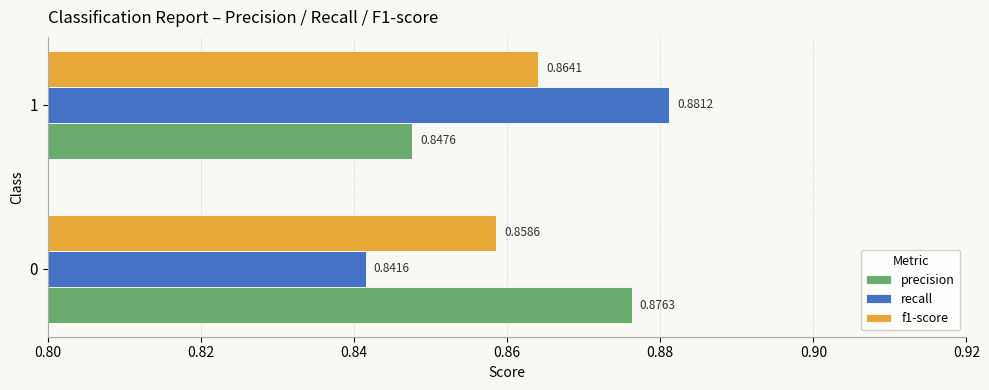

What is the sum of all recall values?

1.7